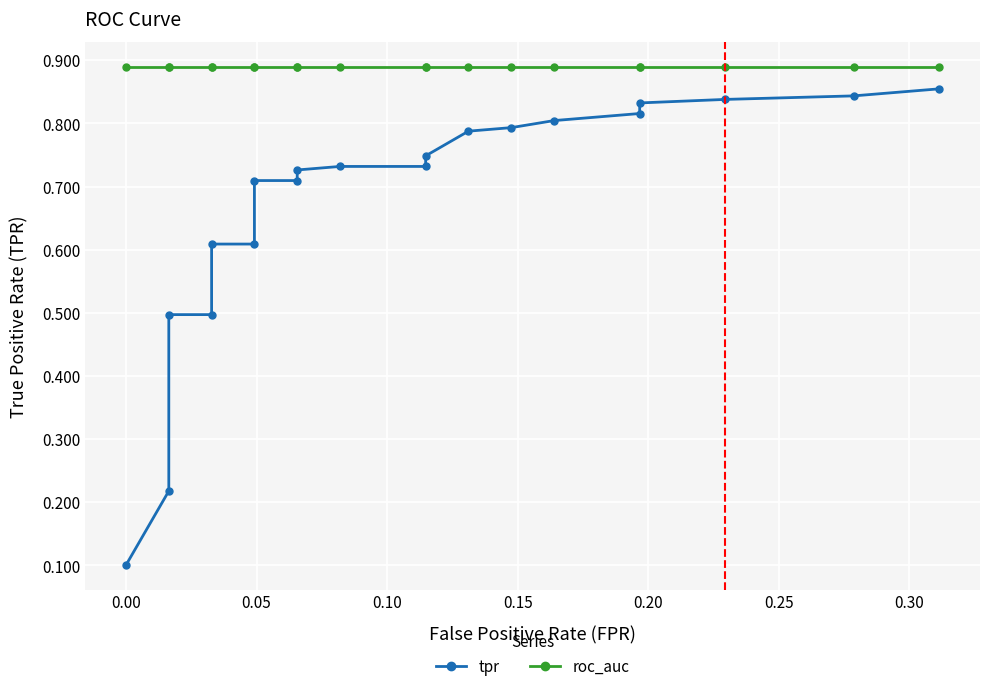

What is the average value of the roc_auc series?

0.9